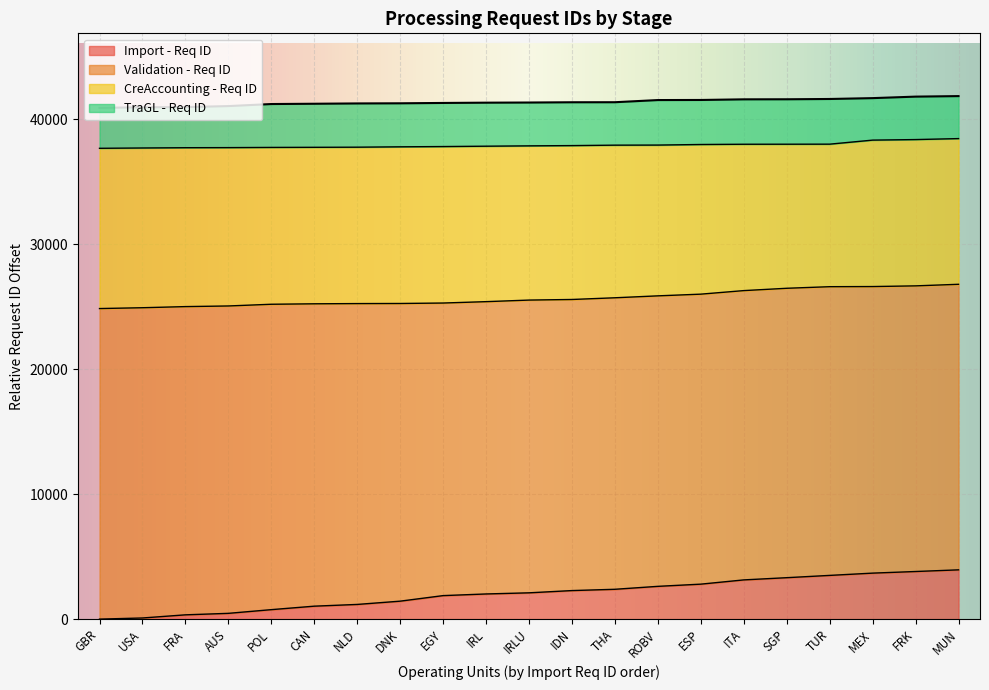

The value of CreAccounting - Req ID at THA is 37918. True or false?

True